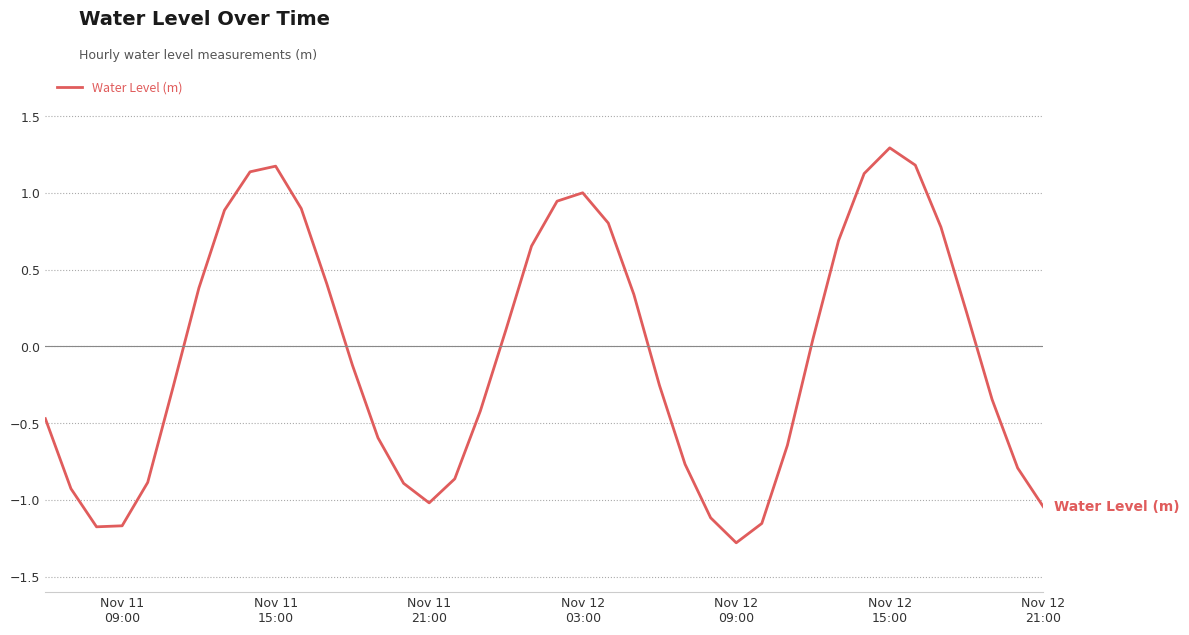

Does the chart have visible grid lines?

Yes